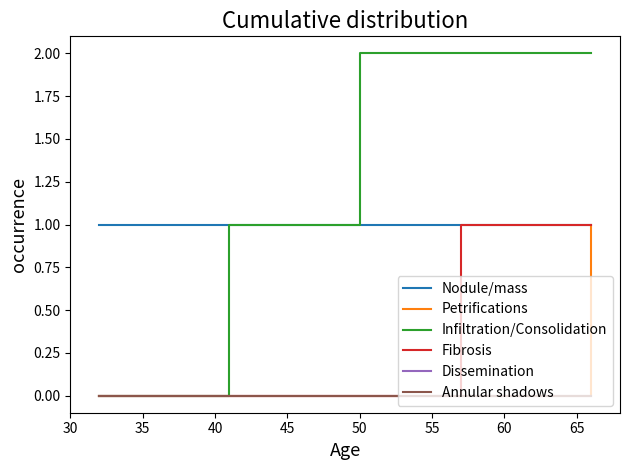

Is this an area chart (filled region under the line)?

No